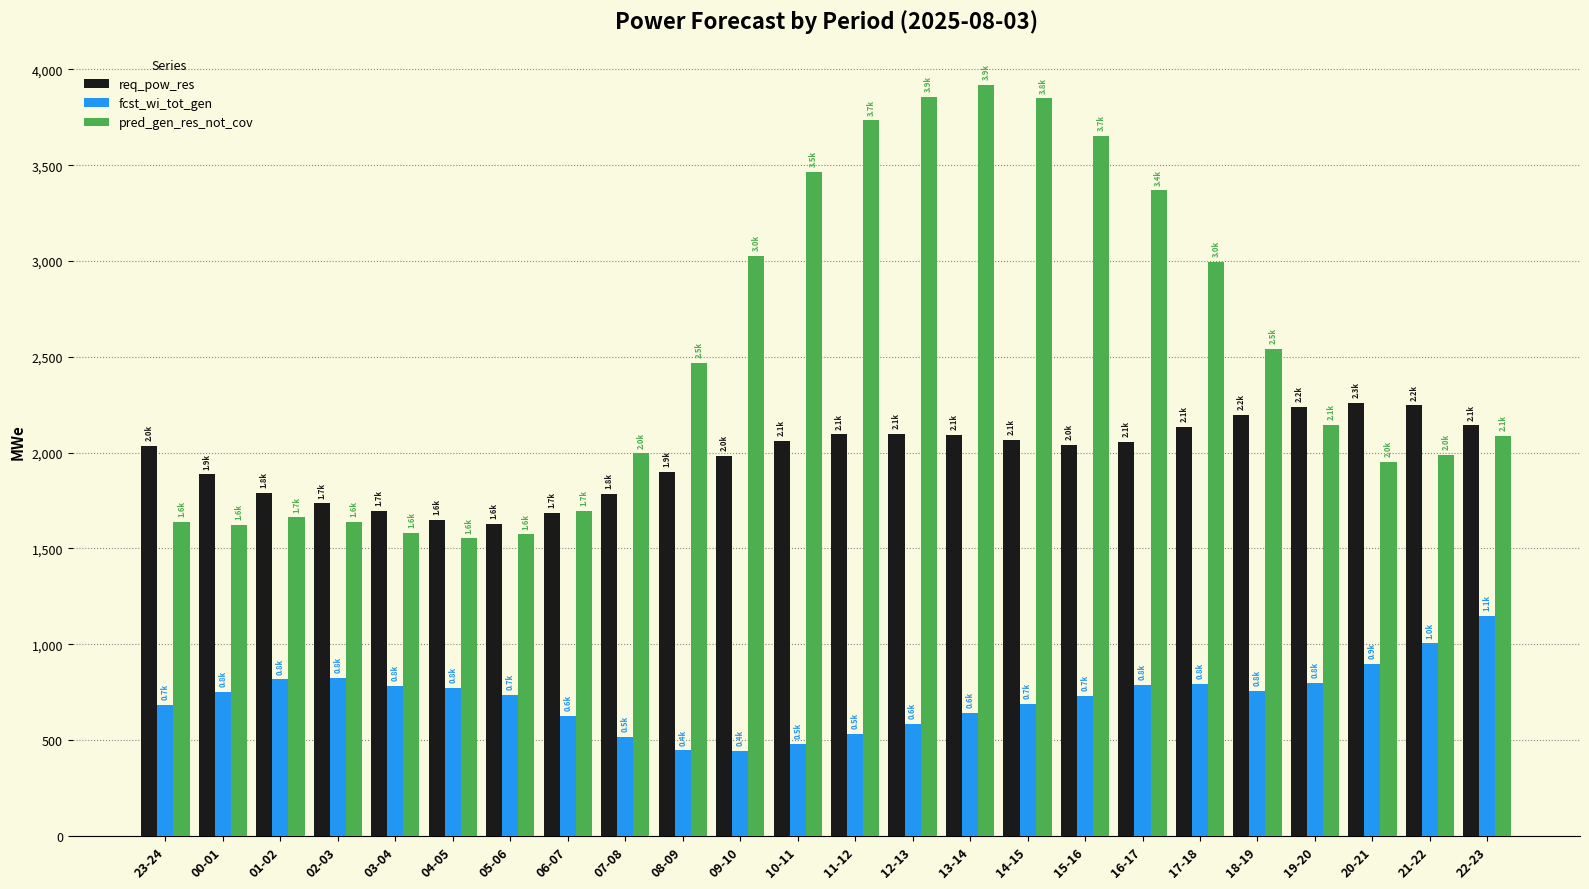

At which label does fcst_wi_tot_gen reach its peak?

22-23